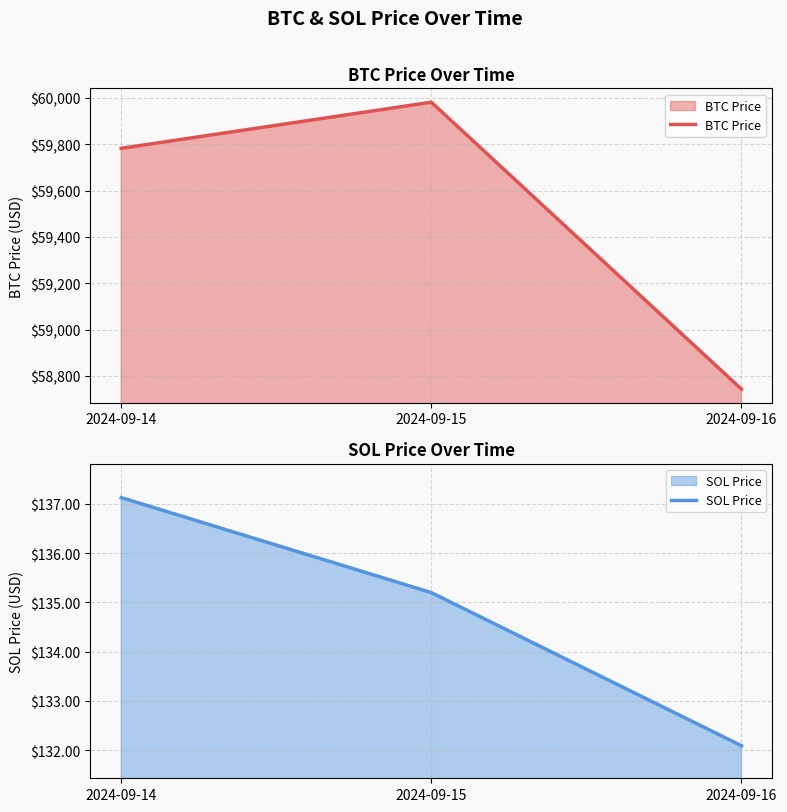

How many lines are shown in the chart?

2